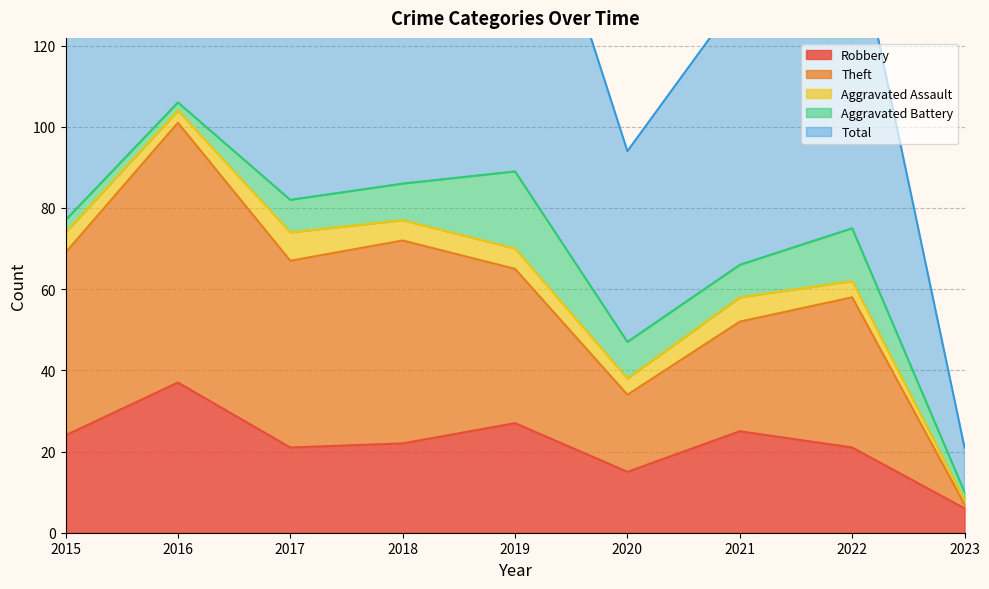

What is the value of the Robbery point at the 1st from the left?

24